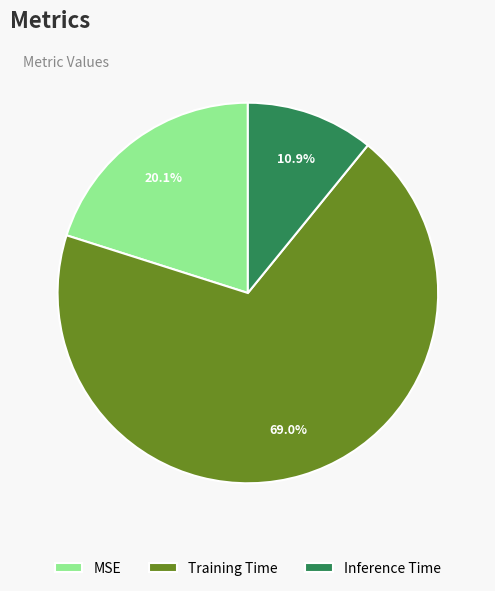

Is Training Time the majority of the pie?

Yes